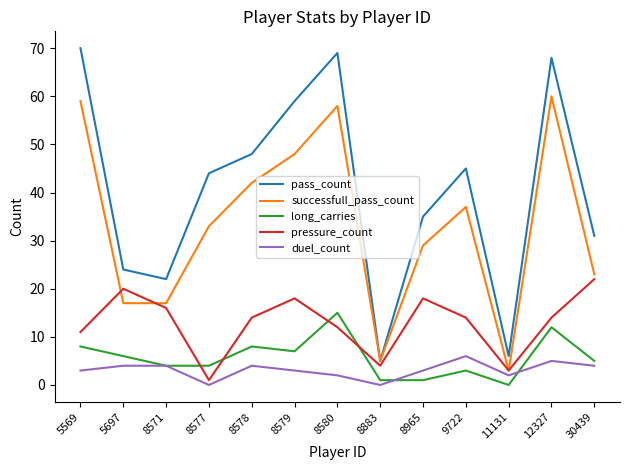

Where is long_carries nearest to the value 7?

8579